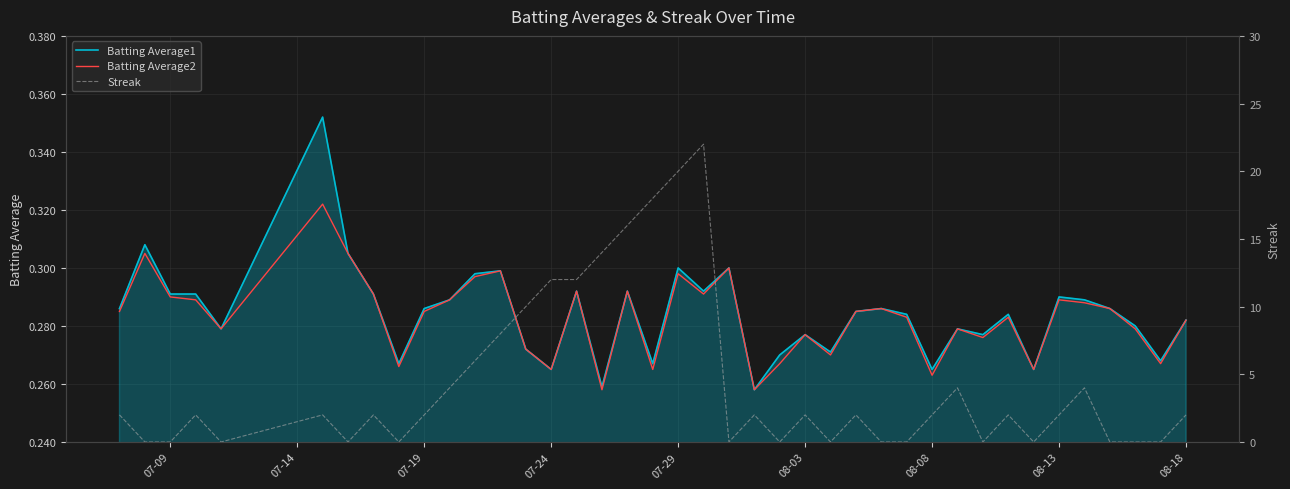

What are all the series names shown in the legend?

Batting Average1, Batting Average2, Streak